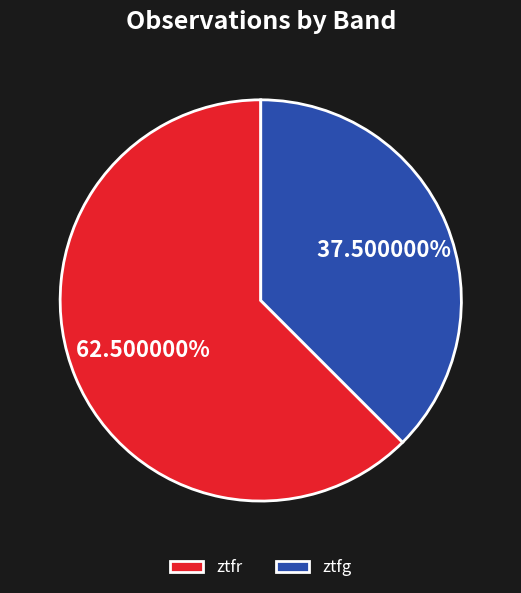

Combined, do ztfr and ztfg account for over 50%?

Yes